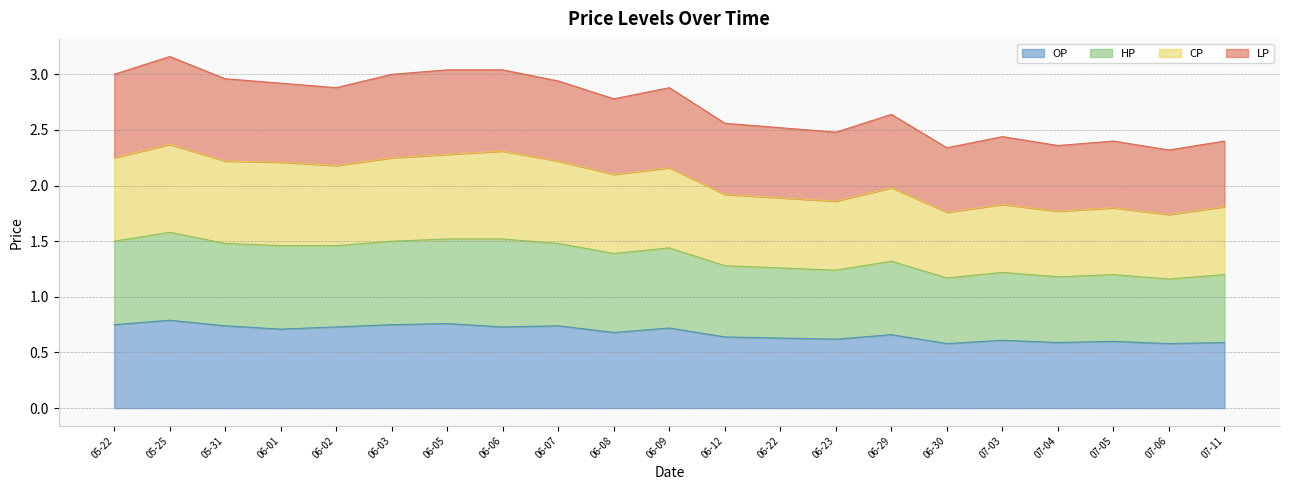

The value of OP at 07-04 is 0.8. True or false?

False